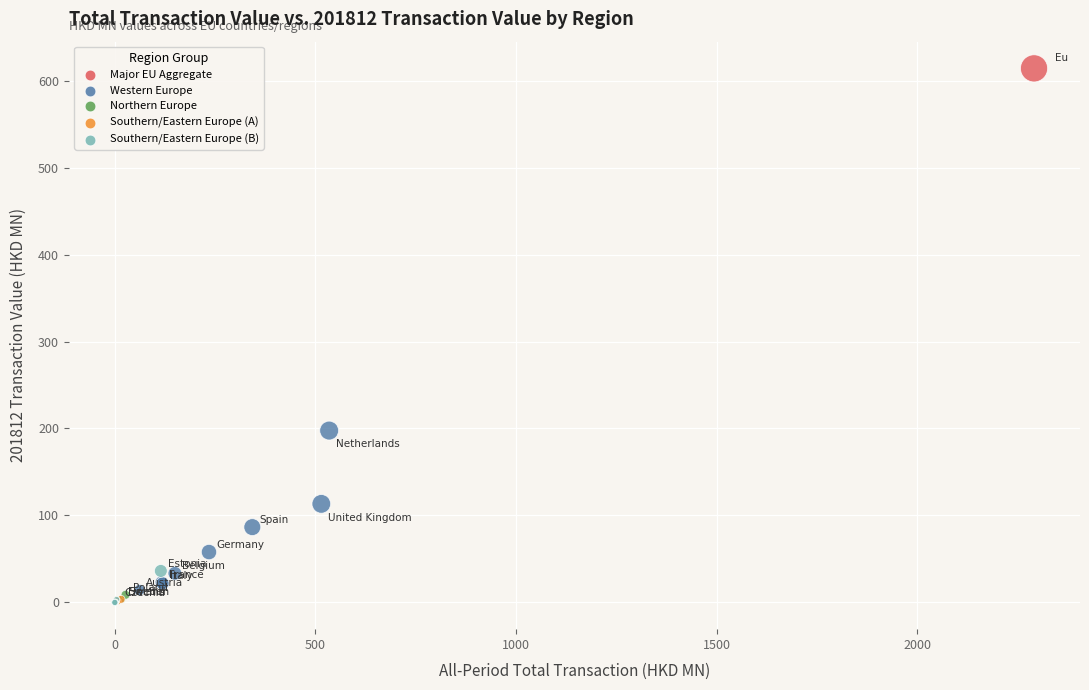

What Y value in the scatter plot is closest to 307?

197.6